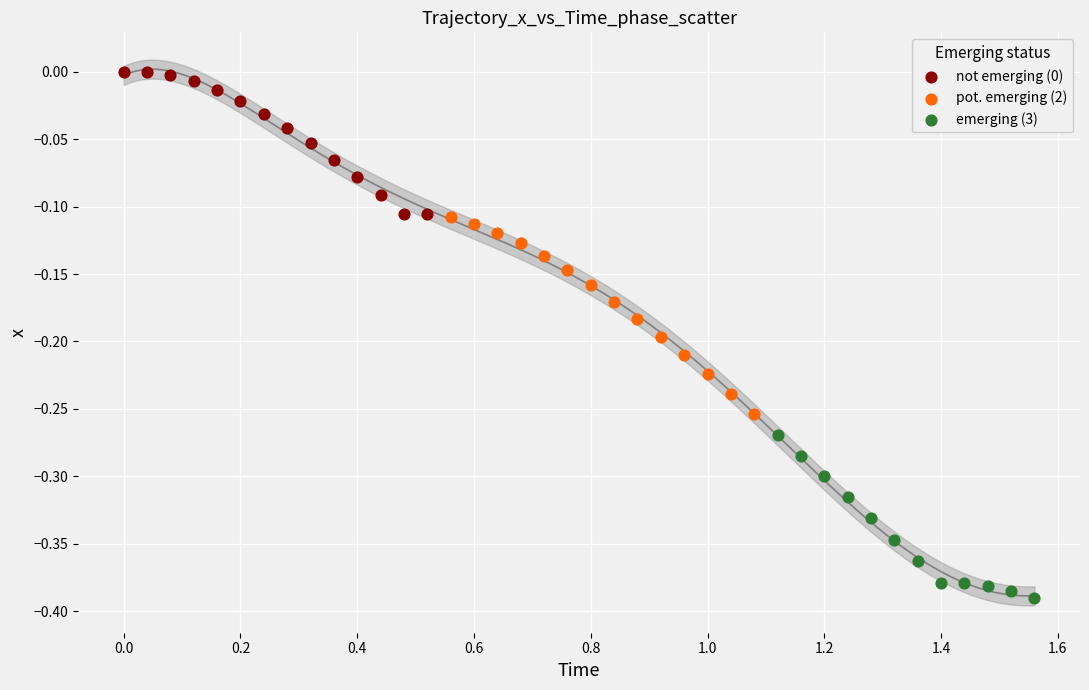

Which series has the widest spread of Y values?

pot. emerging (2)